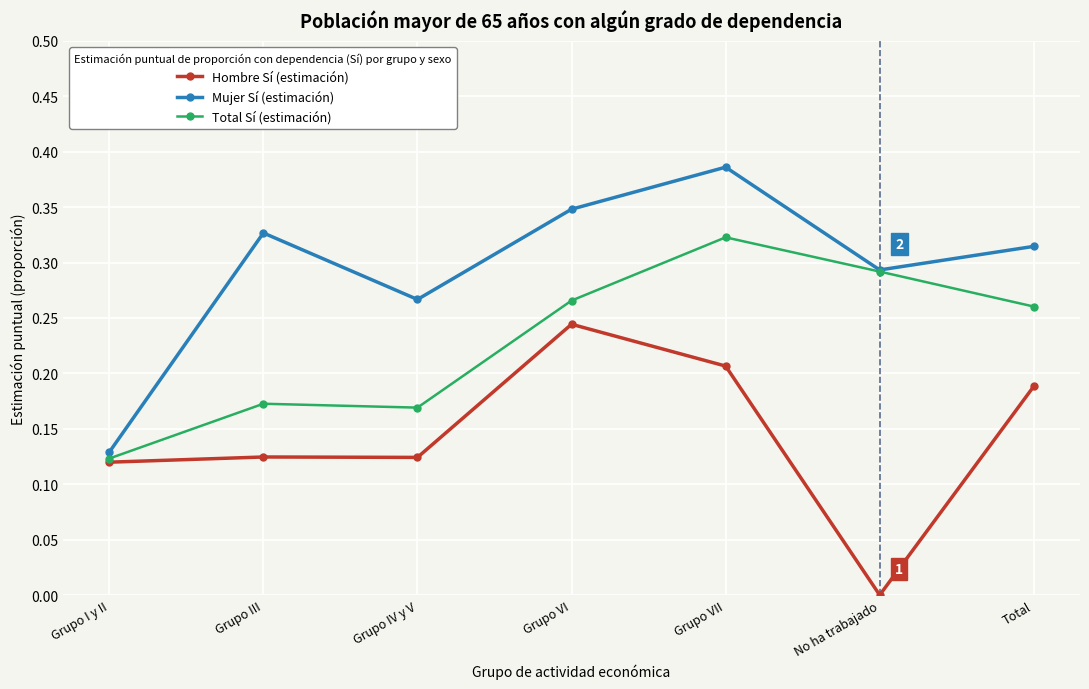

Is it true that Total Sí (estimación) equals 0.5 at No ha trabajado?

False